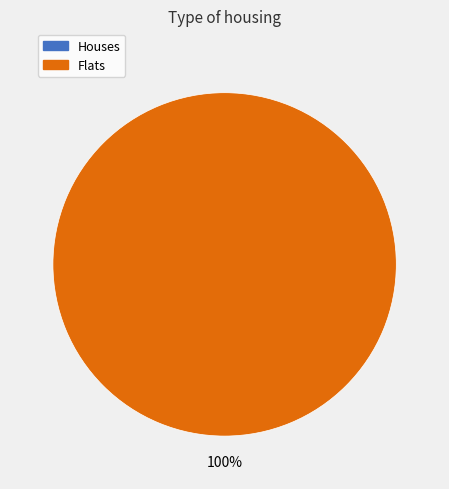

How many segments does this pie chart have?

2